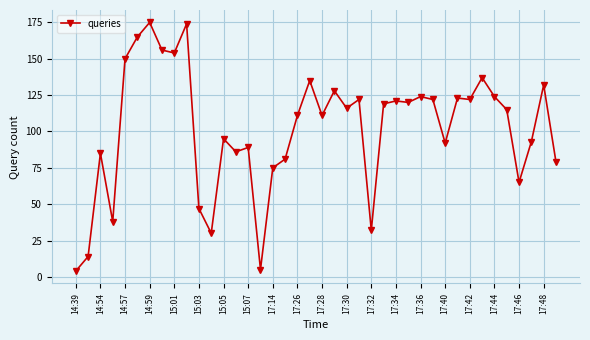

What is the difference between the maximum and minimum values?

171